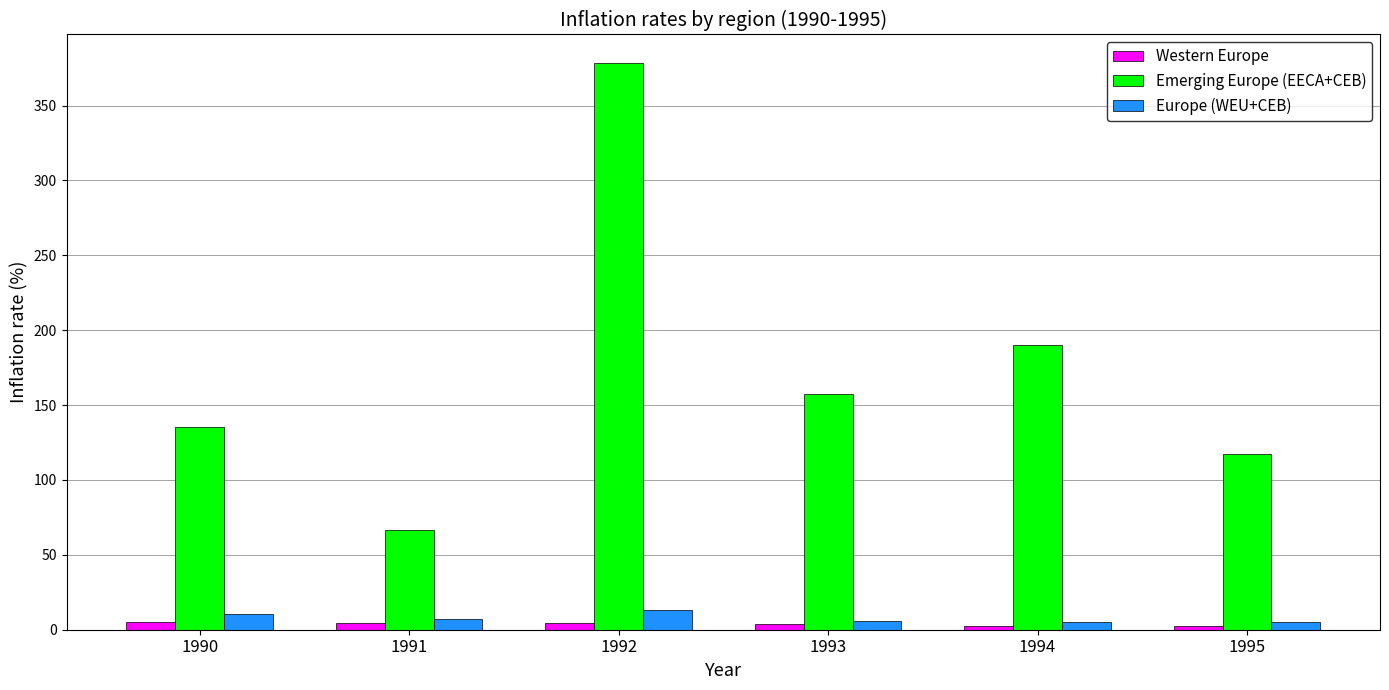

List the labels in order of Emerging Europe (EECA+CEB) value, smallest first.

1991, 1995, 1990, 1993, 1994, 1992